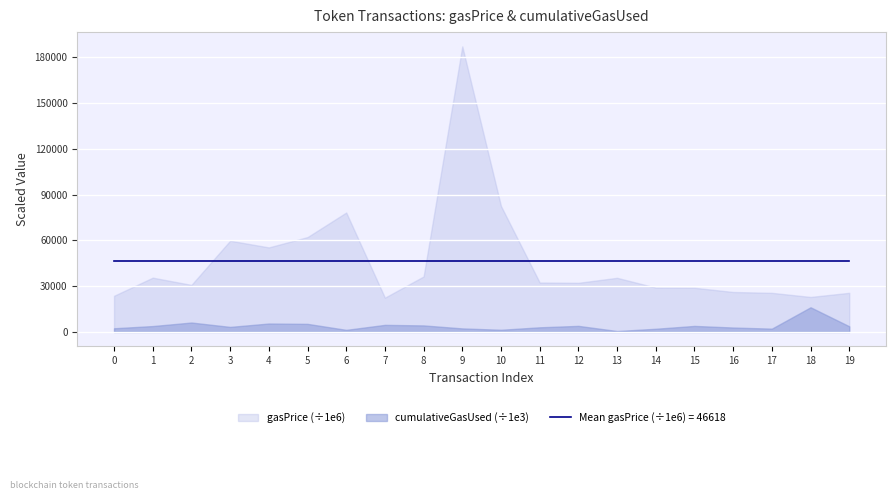

What is the maximum value for gasPrice?

187015856678